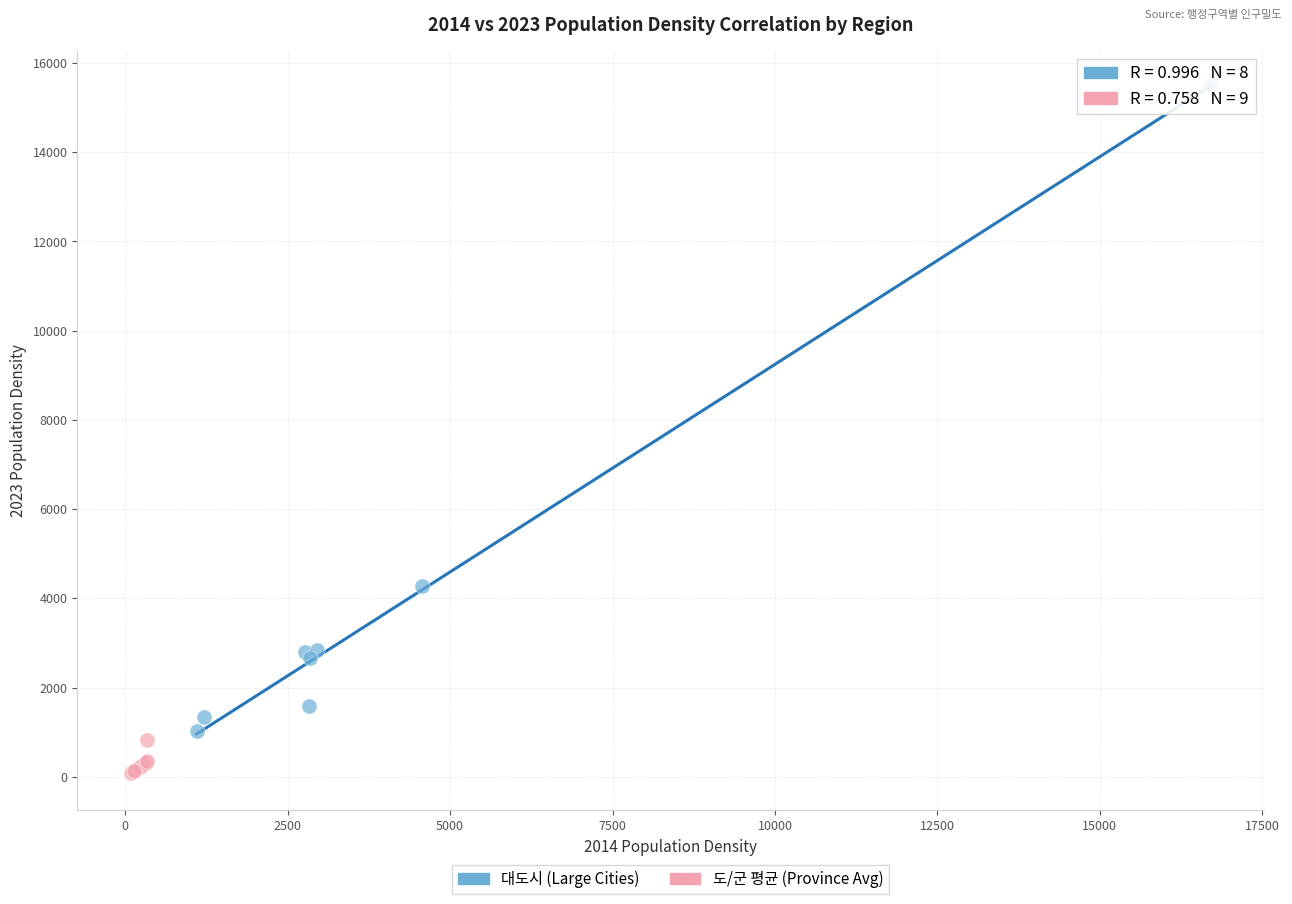

Which series reaches the minimum Y coordinate?

도/군 평균 (Province Avg)